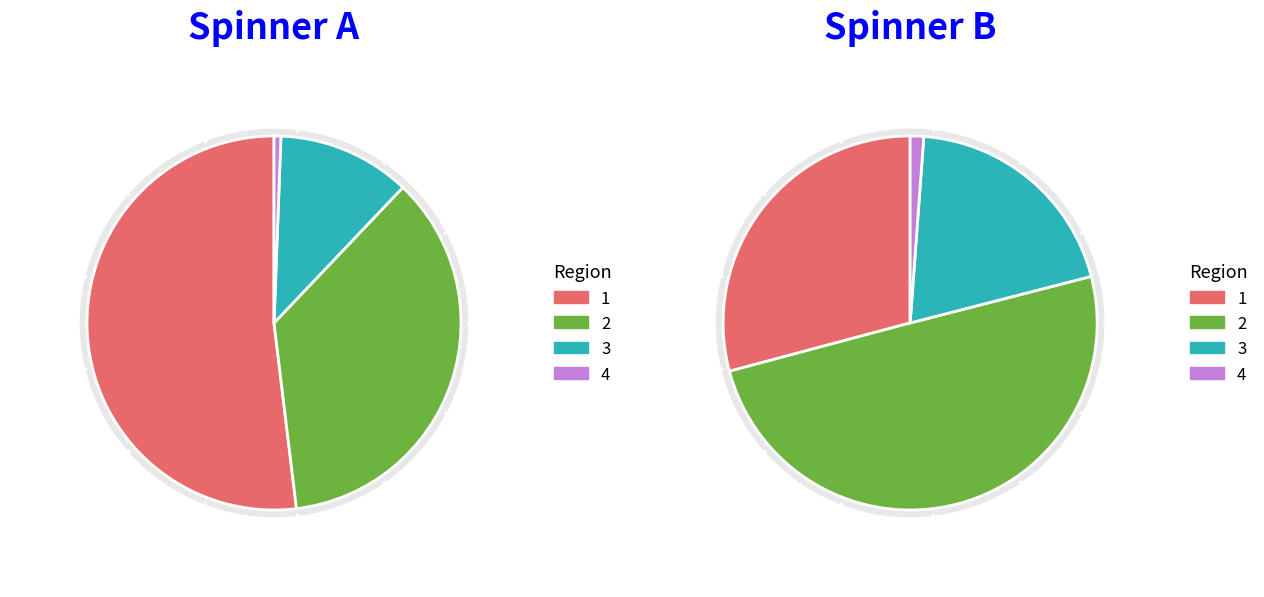

Is it true that 13 is 11% of the pie?

False